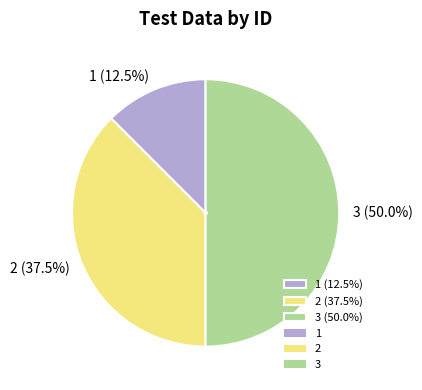

Does 1 (12.5%) represent more than half of the total?

No